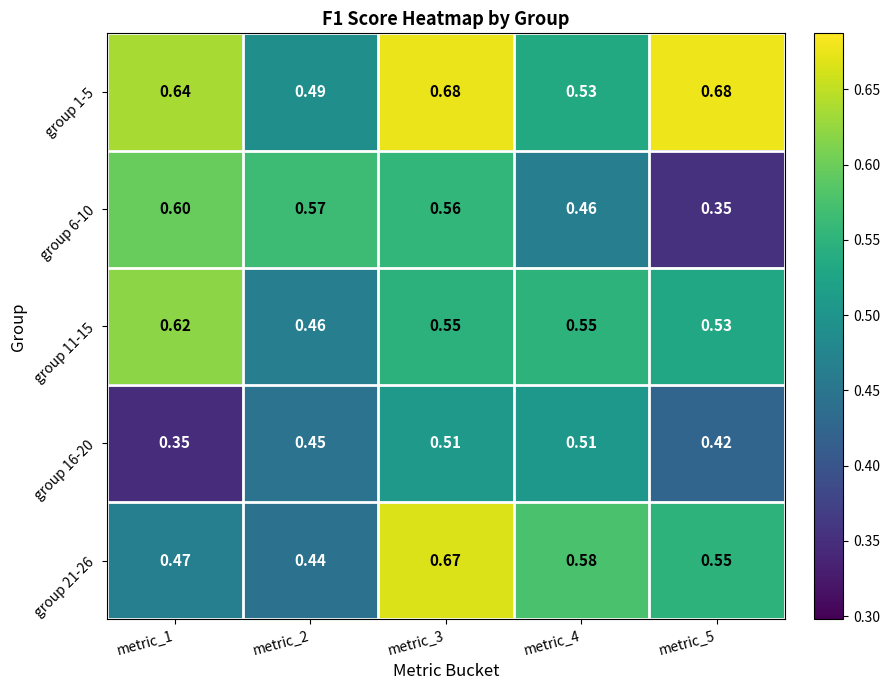

Rank the series by their maximum value, from highest to lowest.

group 1-5, group 21-26, group 11-15, group 6-10, group 16-20